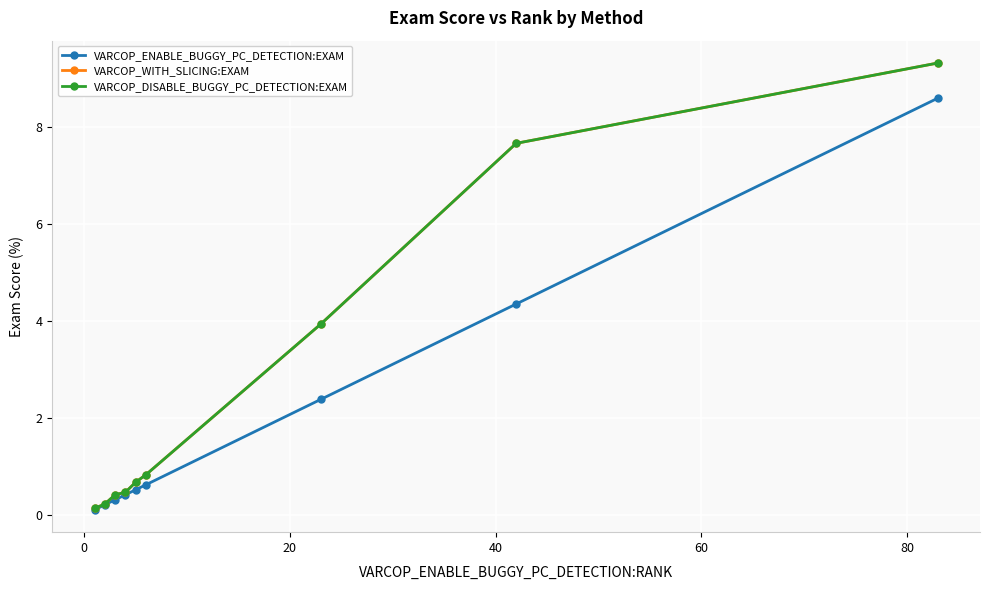

Is this an area chart (filled region under the line)?

No